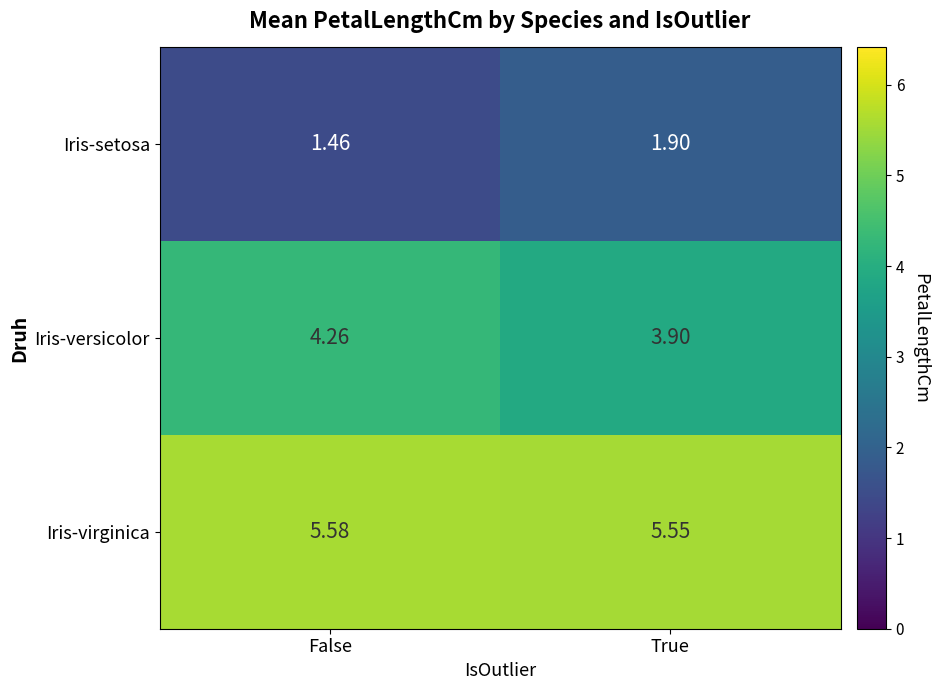

At how many categories does at least one series exceed 5?

2